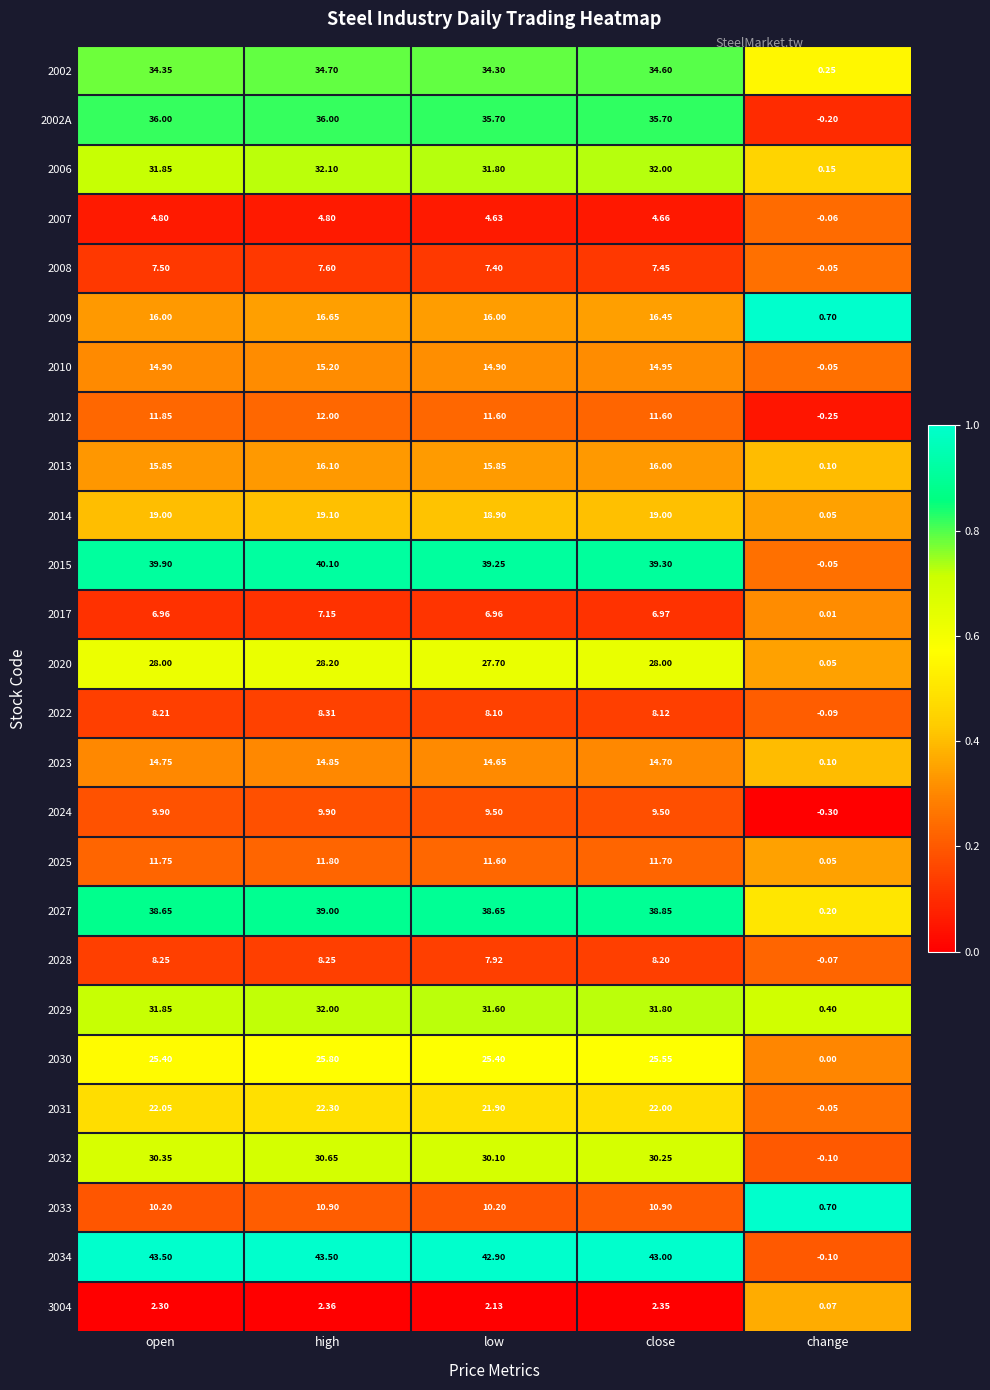

What is the total value across all series at high?

529.3